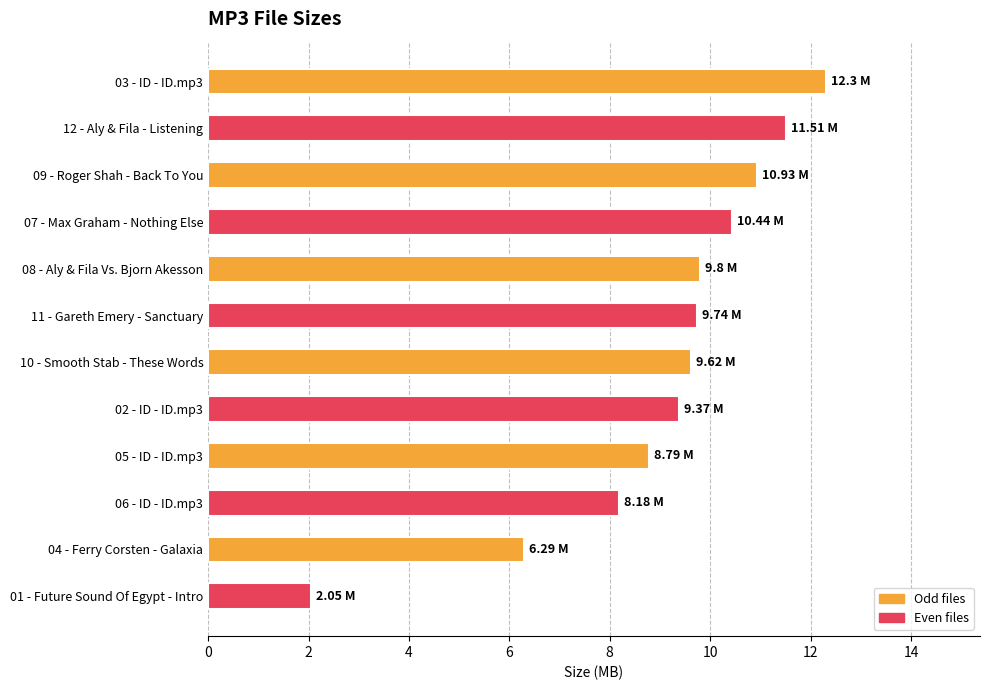

Between 02 - ID - ID.mp3 and 09 - Roger Shah - Back To You, which is larger?

09 - Roger Shah - Back To You